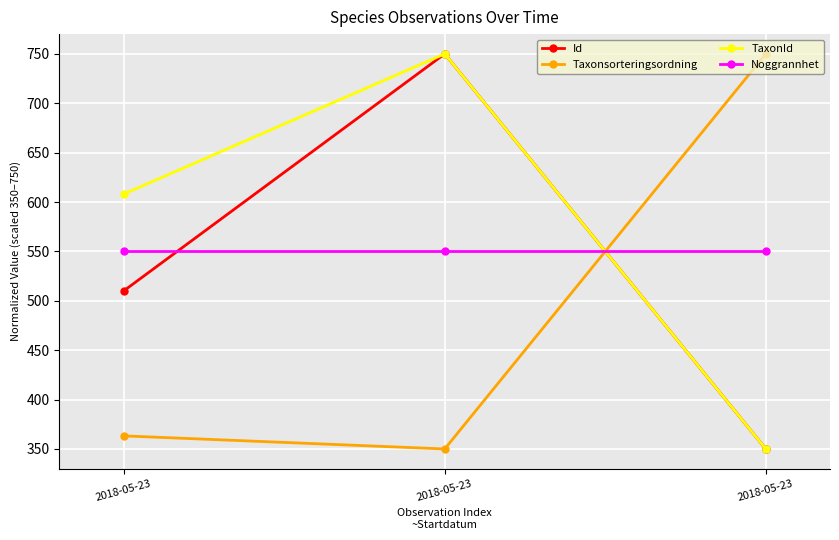

Reading right to left, what are all the values shown in this chart?

Id: 350.0	750.0	510.0
Taxonsorteringsordning: 750.0	350.0	363.2
TaxonId: 350.0	750.0	608.0
Noggrannhet: 550.0	550.0	550.0